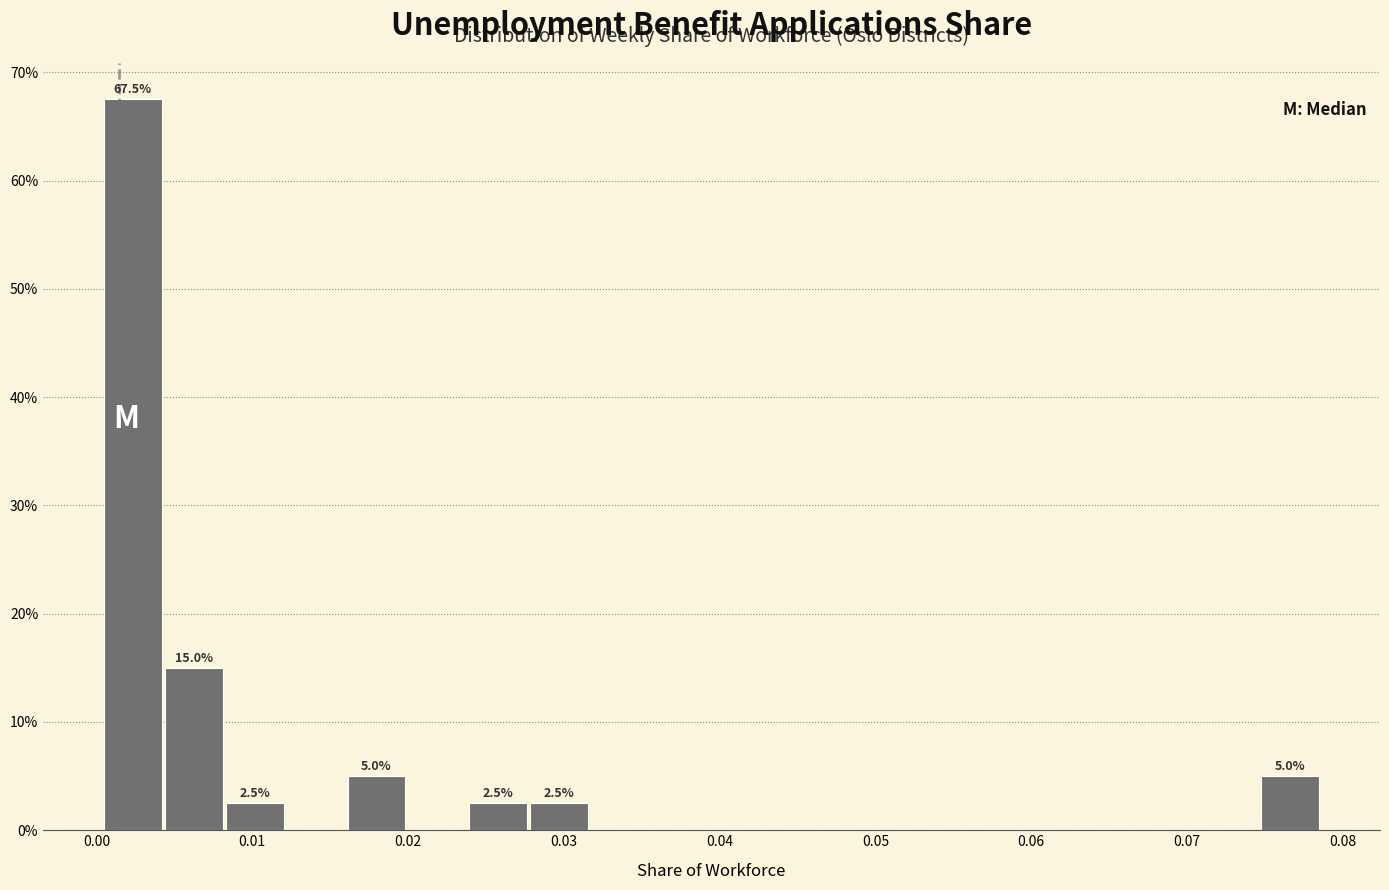

Around what value on the x-axis is the tallest bar? Give the approximate position of its centre, as read against the axis.

0.002